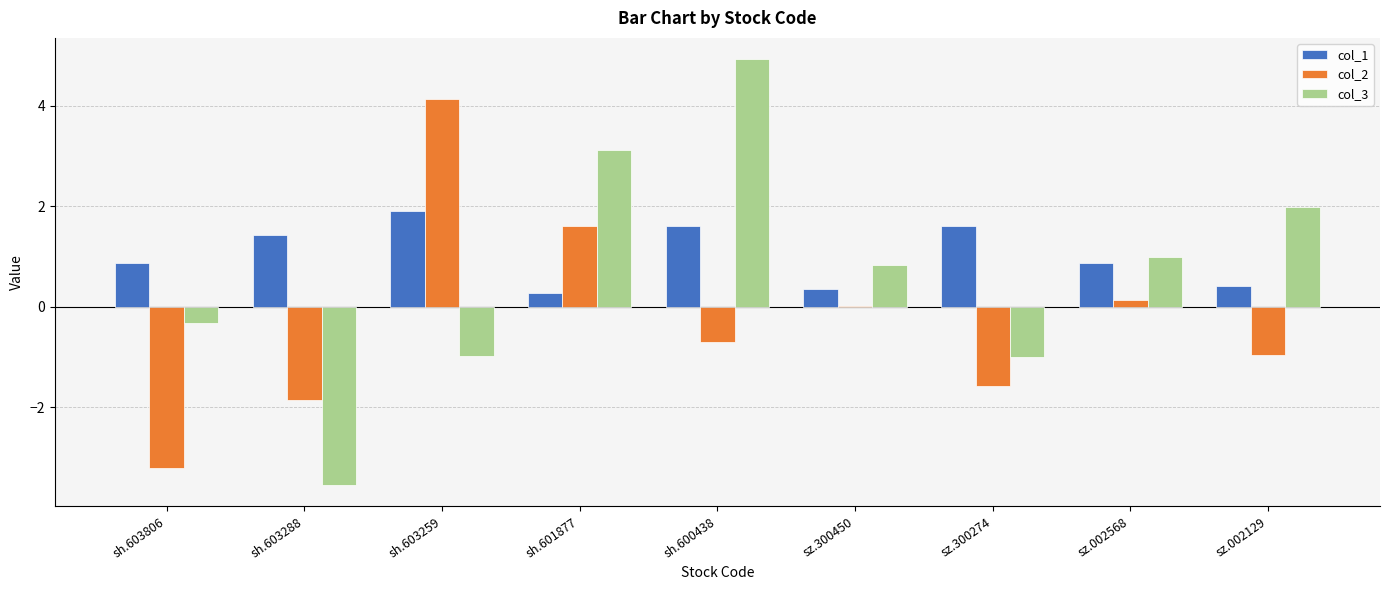

Does the chart contain stacked bars?

No